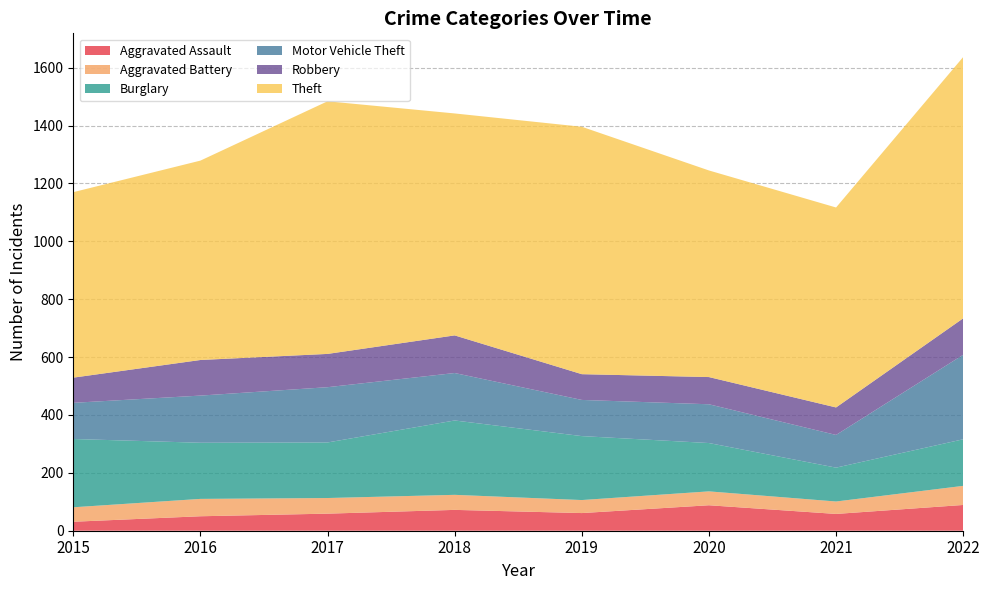

Reading left to right, extract all data points from this chart.

Aggravated Assault: 2015=31	2016=50	2017=59	2018=72	2019=61	2020=88	2021=58	2022=89
Aggravated Battery: 2015=50	2016=60	2017=54	2018=52	2019=45	2020=48	2021=43	2022=66
Burglary: 2015=236	2016=194	2017=192	2018=257	2019=221	2020=167	2021=117	2022=161
Motor Vehicle Theft: 2015=125	2016=163	2017=191	2018=164	2019=125	2020=134	2021=113	2022=292
Robbery: 2015=87	2016=123	2017=115	2018=130	2019=89	2020=94	2021=95	2022=126
Theft: 2015=641	2016=689	2017=873	2018=767	2019=855	2020=714	2021=691	2022=903